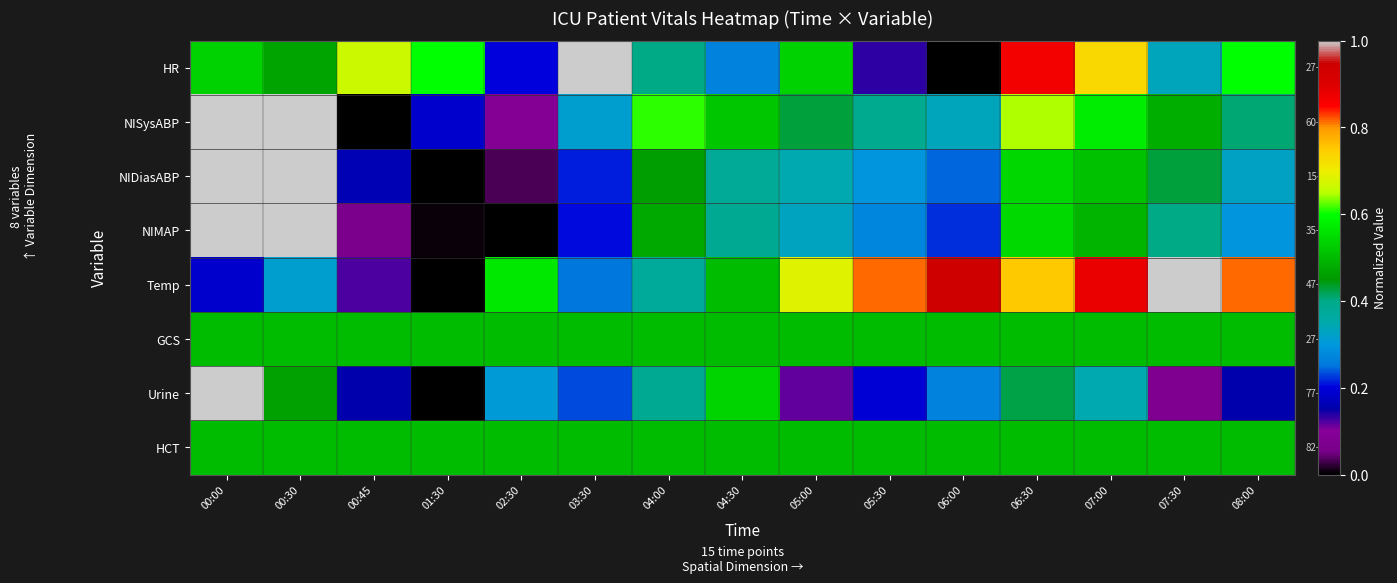

Reading left to right, what are all the values shown in this chart?

HR: 00:00=0.5	00:30=0.5	00:45=0.7	01:30=0.6	02:30=0.2	03:30=1.0	04:00=0.4	04:30=0.3	05:00=0.5	05:30=0.1	06:00=0.0	06:30=0.9	07:00=0.7	07:30=0.3	08:00=0.6
NISysABP: 00:00=1.0	00:30=1.0	00:45=0.0	01:30=0.2	02:30=0.1	03:30=0.3	04:00=0.6	04:30=0.5	05:00=0.4	05:30=0.4	06:00=0.3	06:30=0.6	07:00=0.6	07:30=0.5	08:00=0.4
NIDiasABP: 00:00=1.0	00:30=1.0	00:45=0.2	01:30=0.0	02:30=0.0	03:30=0.2	04:00=0.5	04:30=0.4	05:00=0.3	05:30=0.3	06:00=0.2	06:30=0.5	07:00=0.5	07:30=0.4	08:00=0.3
NIMAP: 00:00=1.0	00:30=1.0	00:45=0.1	01:30=0.0	02:30=0.0	03:30=0.2	04:00=0.5	04:30=0.4	05:00=0.3	05:30=0.3	06:00=0.2	06:30=0.5	07:00=0.5	07:30=0.4	08:00=0.3
Temp: 00:00=0.2	00:30=0.3	00:45=0.1	01:30=0.0	02:30=0.6	03:30=0.2	04:00=0.4	04:30=0.5	05:00=0.7	05:30=0.8	06:00=0.9	06:30=0.8	07:00=0.9	07:30=1.0	08:00=0.8
GCS: 00:00=0.5	00:30=0.5	00:45=0.5	01:30=0.5	02:30=0.5	03:30=0.5	04:00=0.5	04:30=0.5	05:00=0.5	05:30=0.5	06:00=0.5	06:30=0.5	07:00=0.5	07:30=0.5	08:00=0.5
Urine: 00:00=1.0	00:30=0.5	00:45=0.2	01:30=0.0	02:30=0.3	03:30=0.2	04:00=0.4	04:30=0.5	05:00=0.1	05:30=0.2	06:00=0.3	06:30=0.4	07:00=0.3	07:30=0.1	08:00=0.2
HCT: 00:00=0.5	00:30=0.5	00:45=0.5	01:30=0.5	02:30=0.5	03:30=0.5	04:00=0.5	04:30=0.5	05:00=0.5	05:30=0.5	06:00=0.5	06:30=0.5	07:00=0.5	07:30=0.5	08:00=0.5